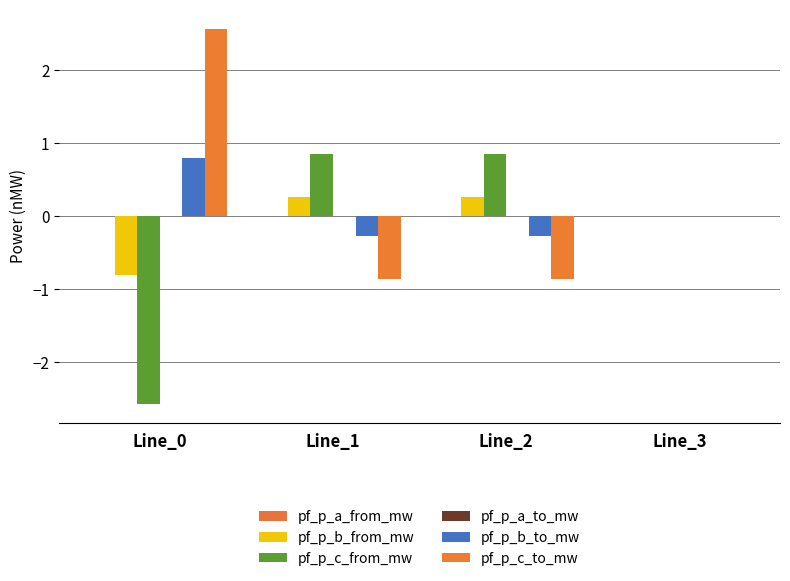

What is the difference between the highest and lowest values at Line_1?

1.7